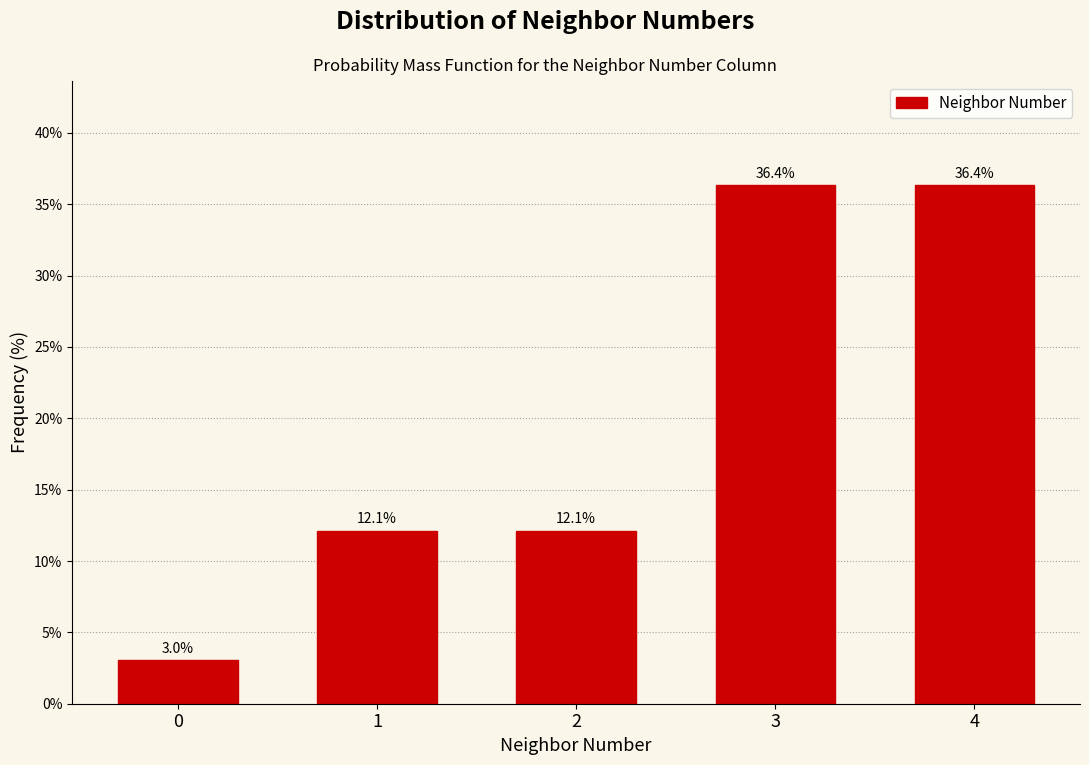

Reading left to right, extract all data points from this chart.

0=3.0	1=12.1	2=12.1	3=36.4	4=36.4